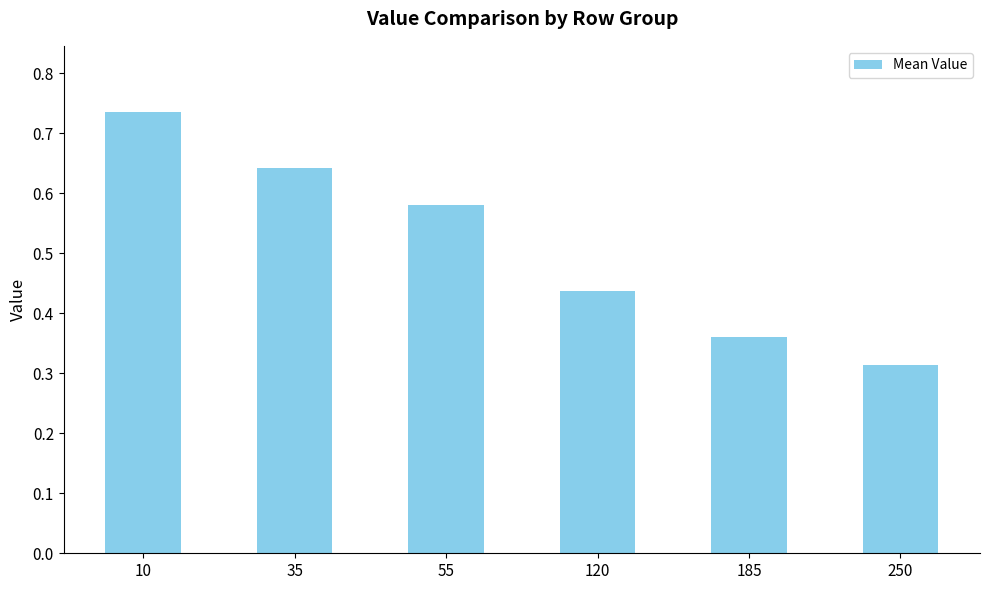

Does the chart contain stacked bars?

No